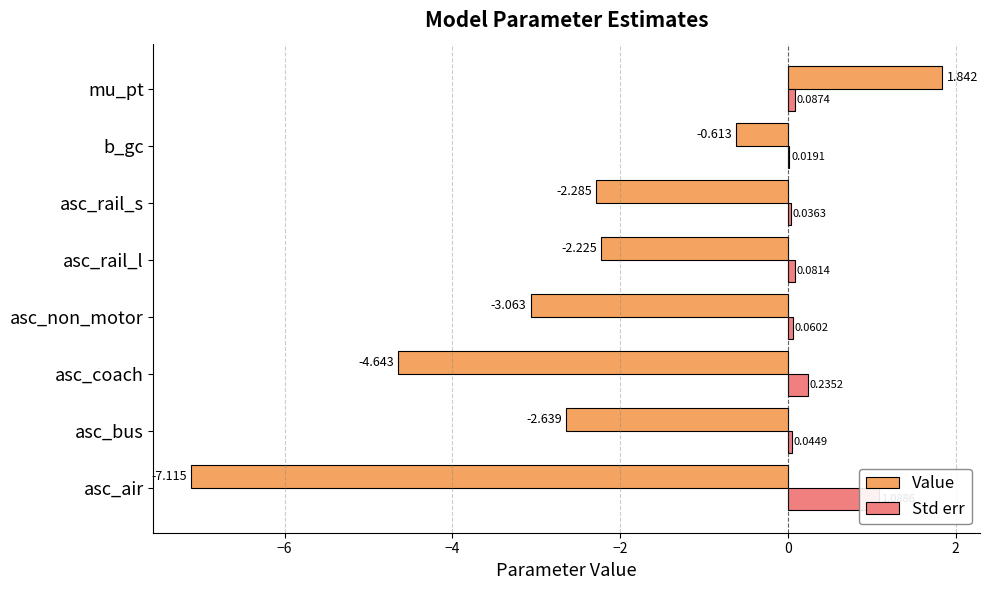

How many values in Value are below zero?

7